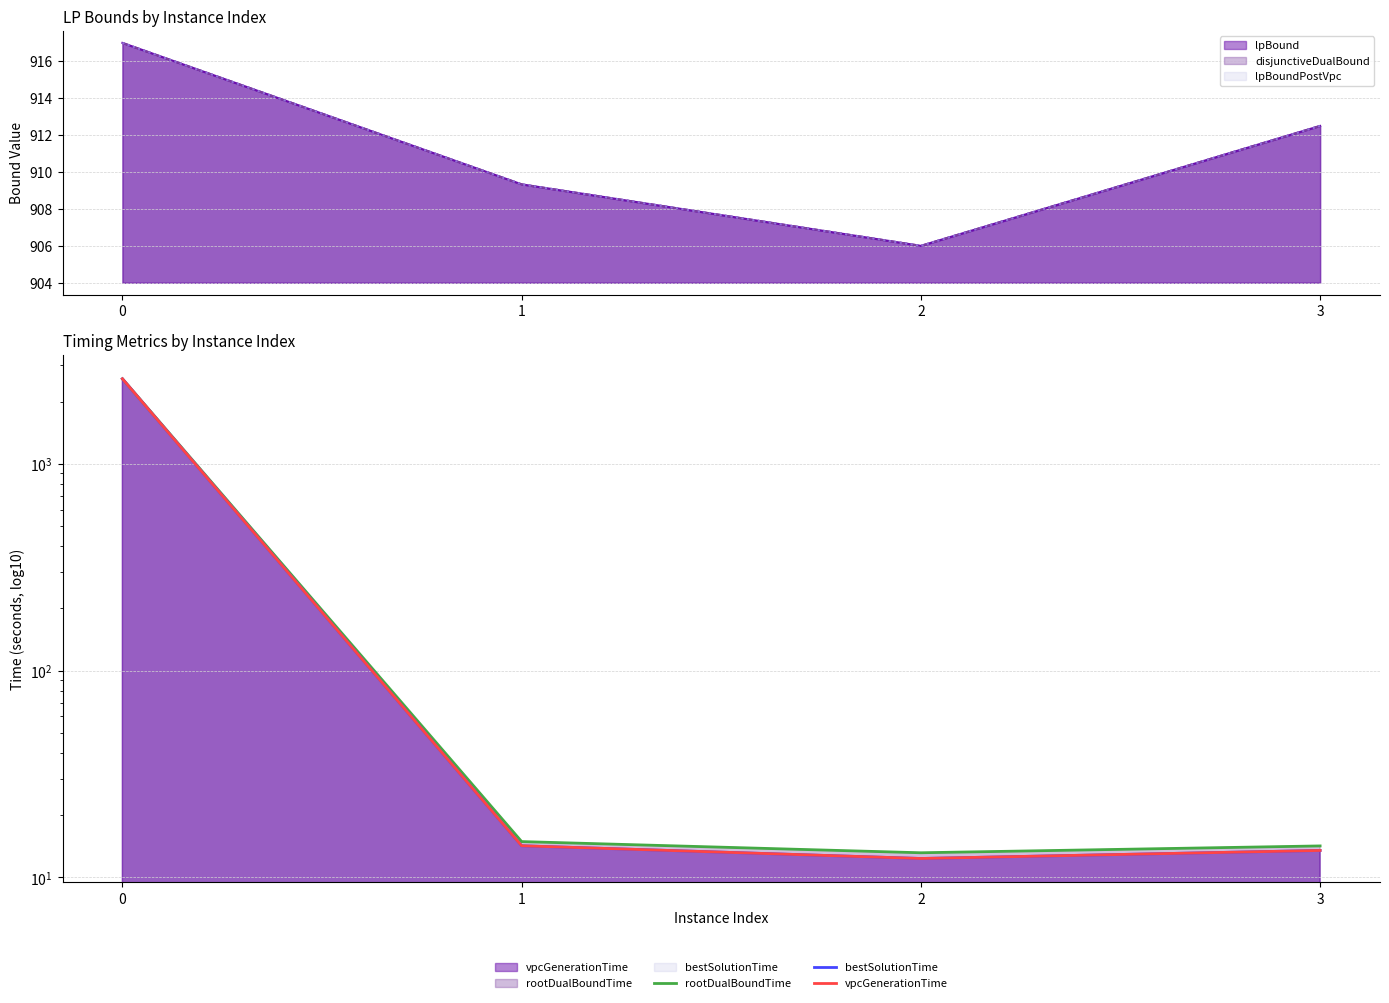

The value of rootDualBoundTime_line at 2 is 23.3. True or false?

False